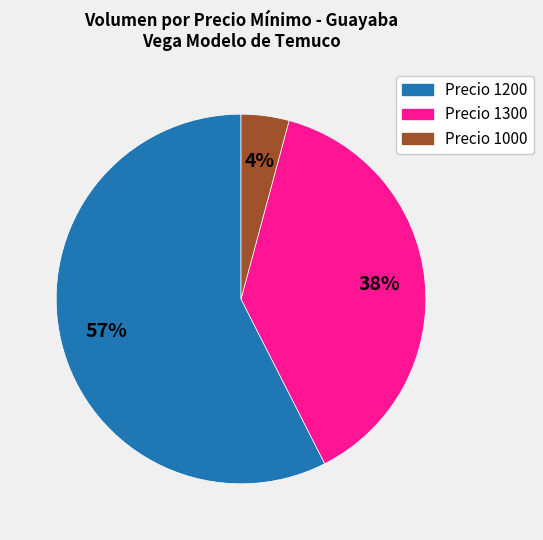

Does any single category account for the majority?

Yes